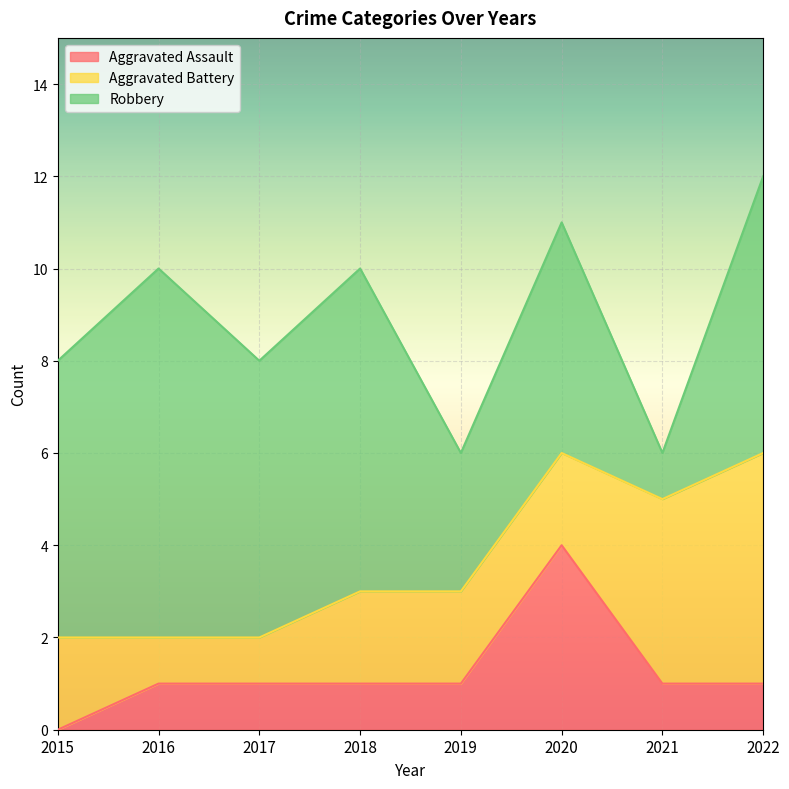

Which label corresponds to the smallest value in the chart?

2015